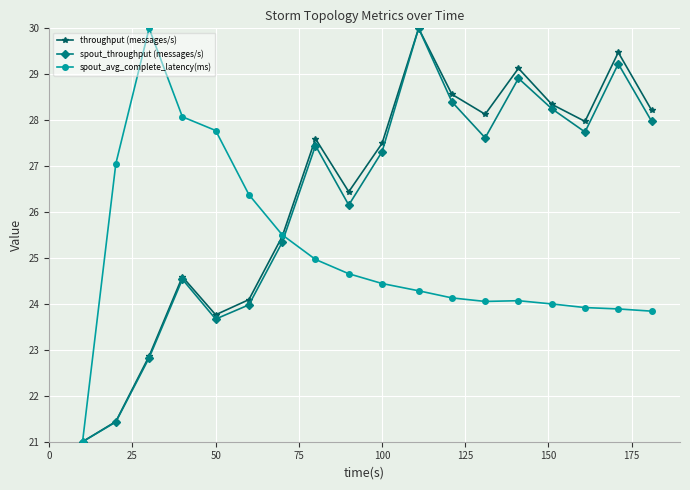

True or false: throughput (messages/s) has more than 0 points higher than both neighbors.

True